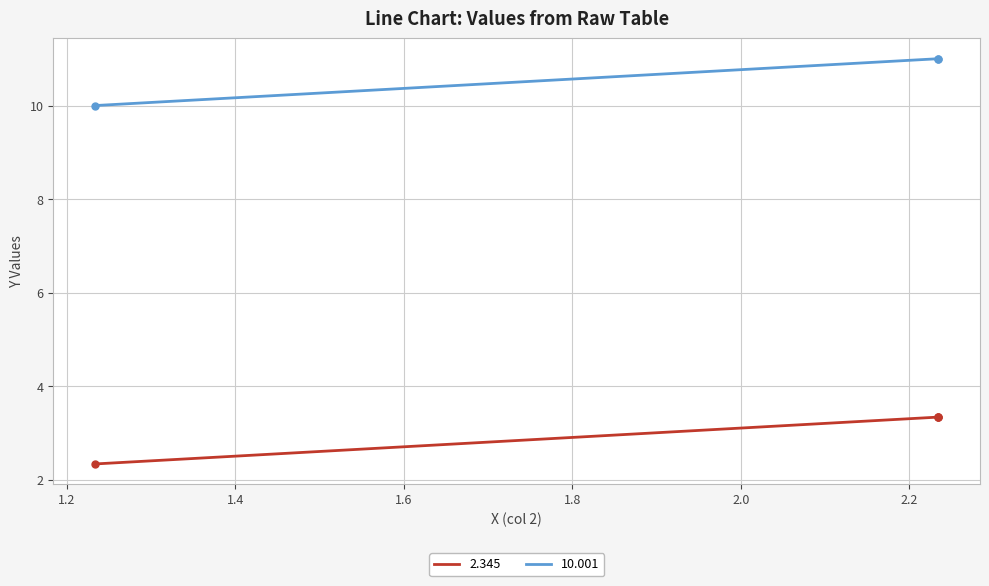

Is this an area chart (filled region under the line)?

No